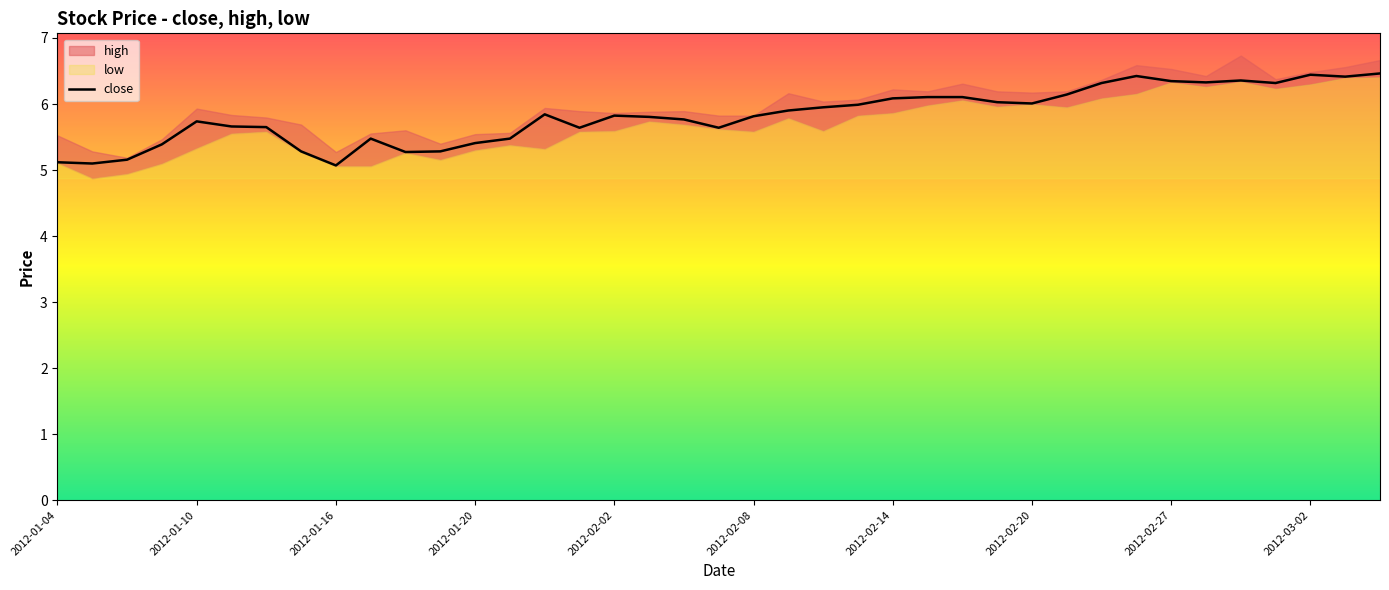

Does the chart have visible grid lines?

No